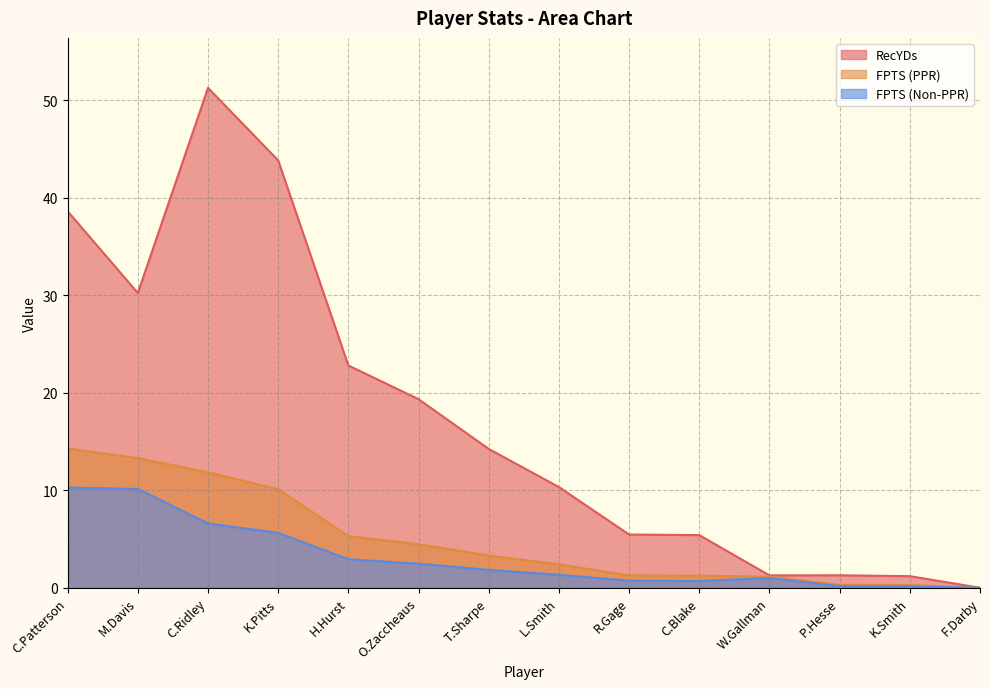

The FPTS (Non-PPR) series shows 6.1 at C.Patterson. True or false?

False